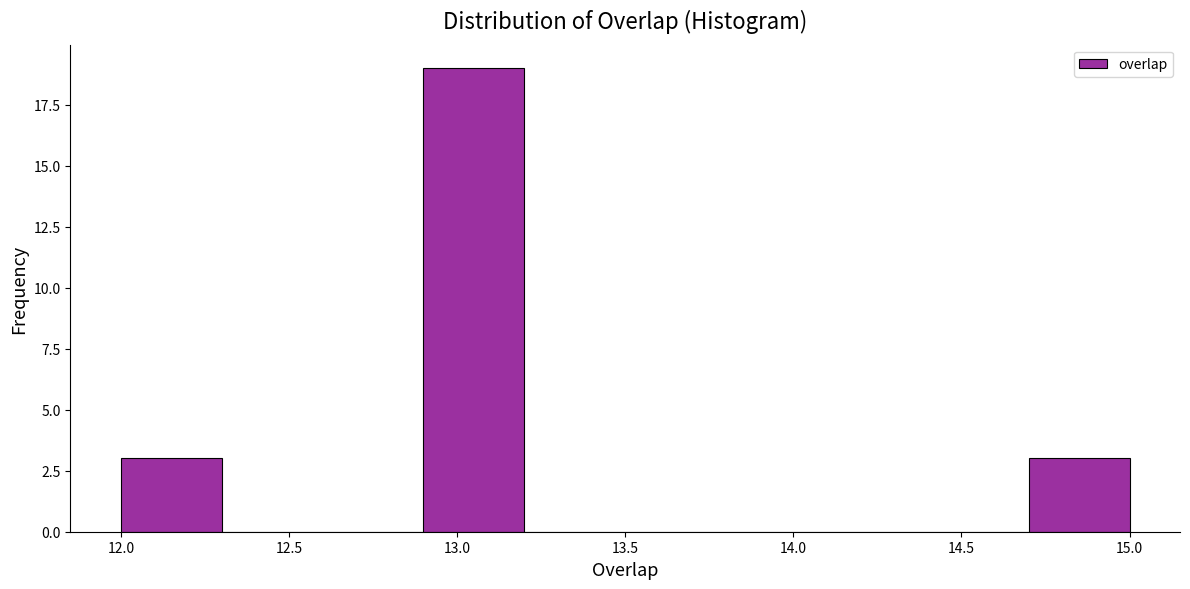

Reading left to right, transcribe this chart: for each bar, give the range it covers on the x-axis and its height. The values are not printed on the chart, so give them approximately, as read against the axis.

12.0 to 12.3: 3
12.3 to 12.6: 0
12.6 to 12.9: 0
12.9 to 13.2: 19
13.2 to 13.5: 0
13.5 to 13.8: 0
13.8 to 14.1: 0
14.1 to 14.4: 0
14.4 to 14.7: 0
14.7 to 15.0: 3